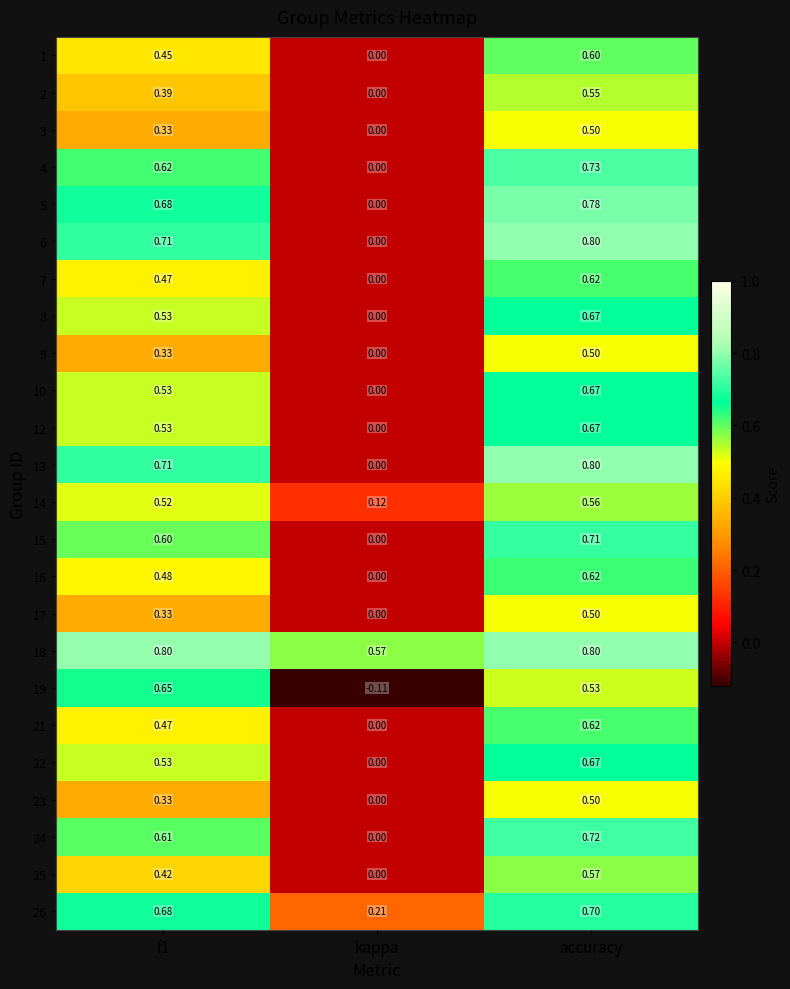

Where is 1 nearest to the value 0?

kappa